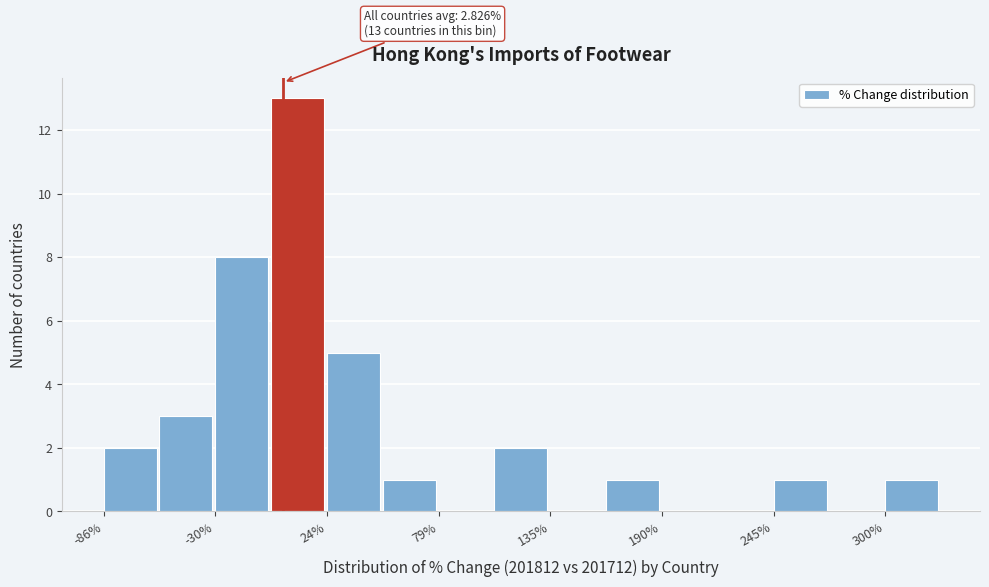

Read against the x-axis, roughly where is the centre of the tallest bar?

10